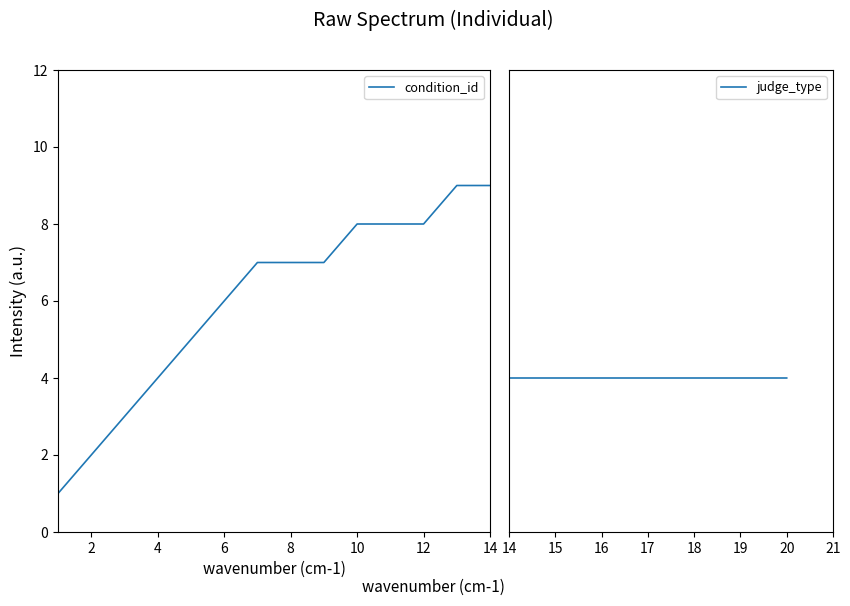

Rank the series at 14 from lowest to highest value.

judge_type, condition_id